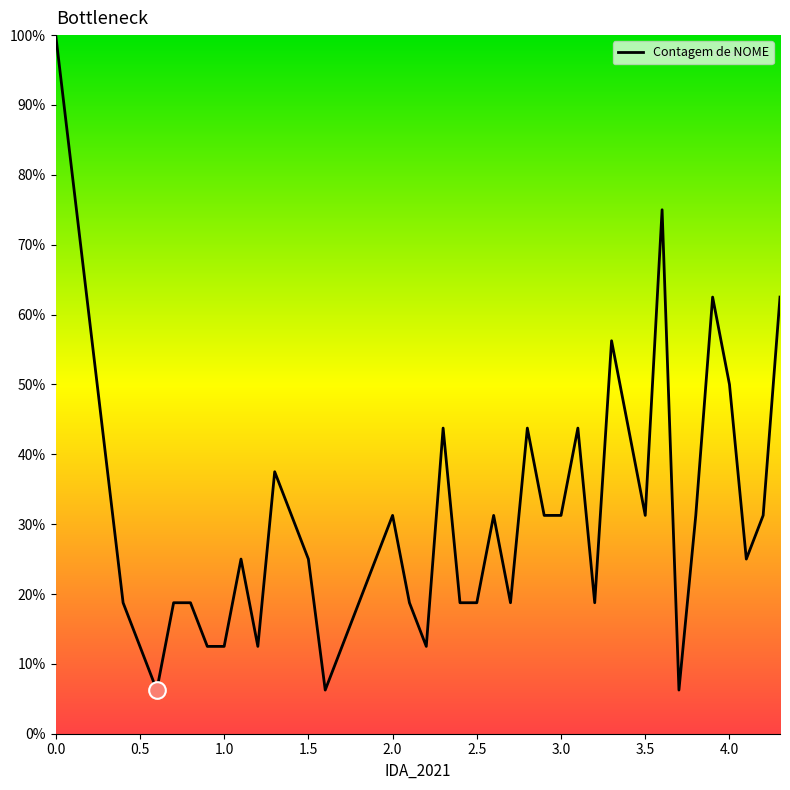

What is the maximum value shown in the chart?

100.0